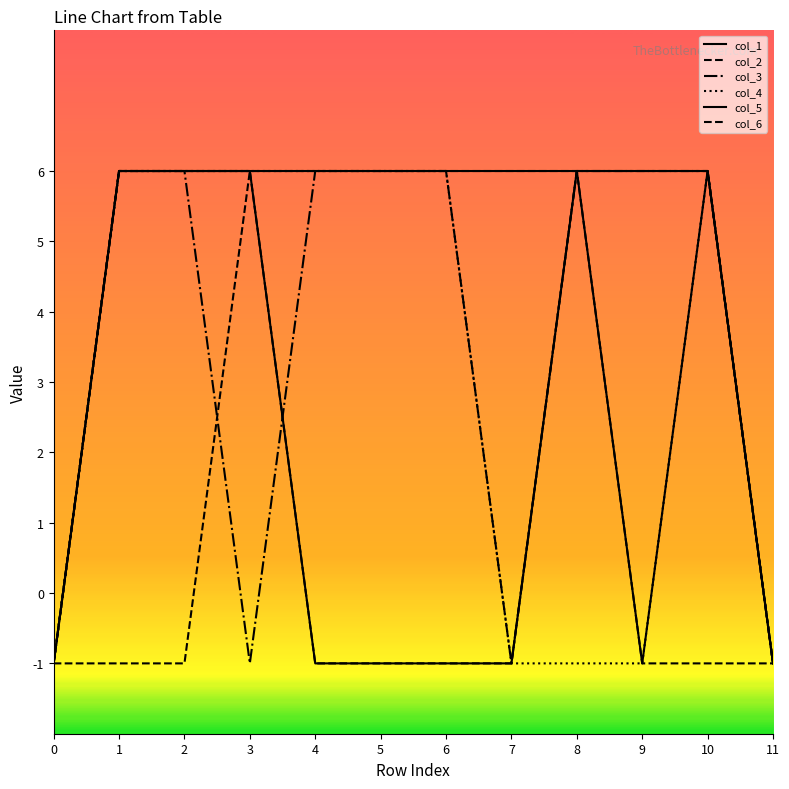

Is the value of col_1 at 5 greater than the value of col_3 at 7?

No